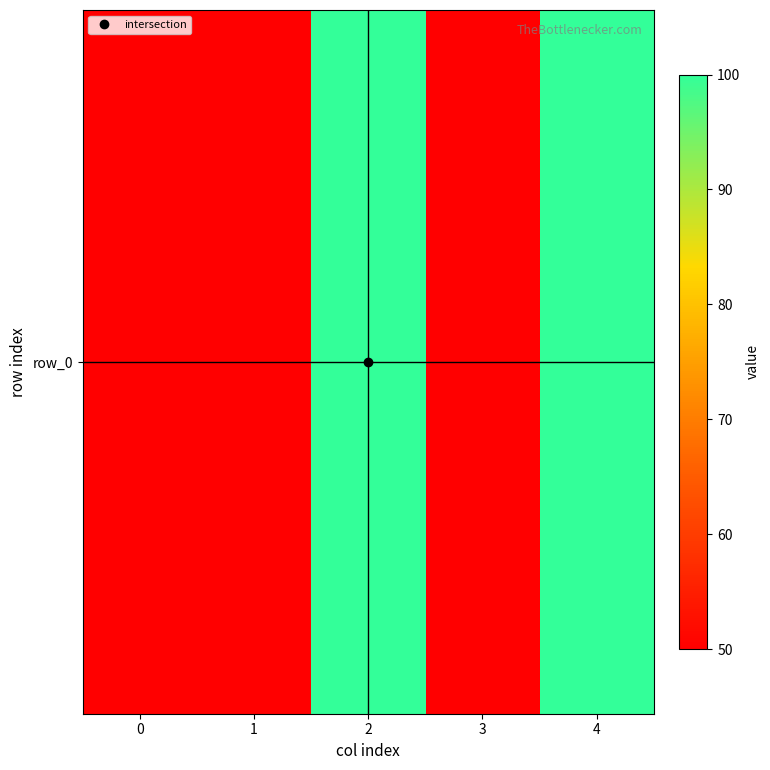

Rank the categories by value from lowest to highest.

0, 1, 3, 2, 4